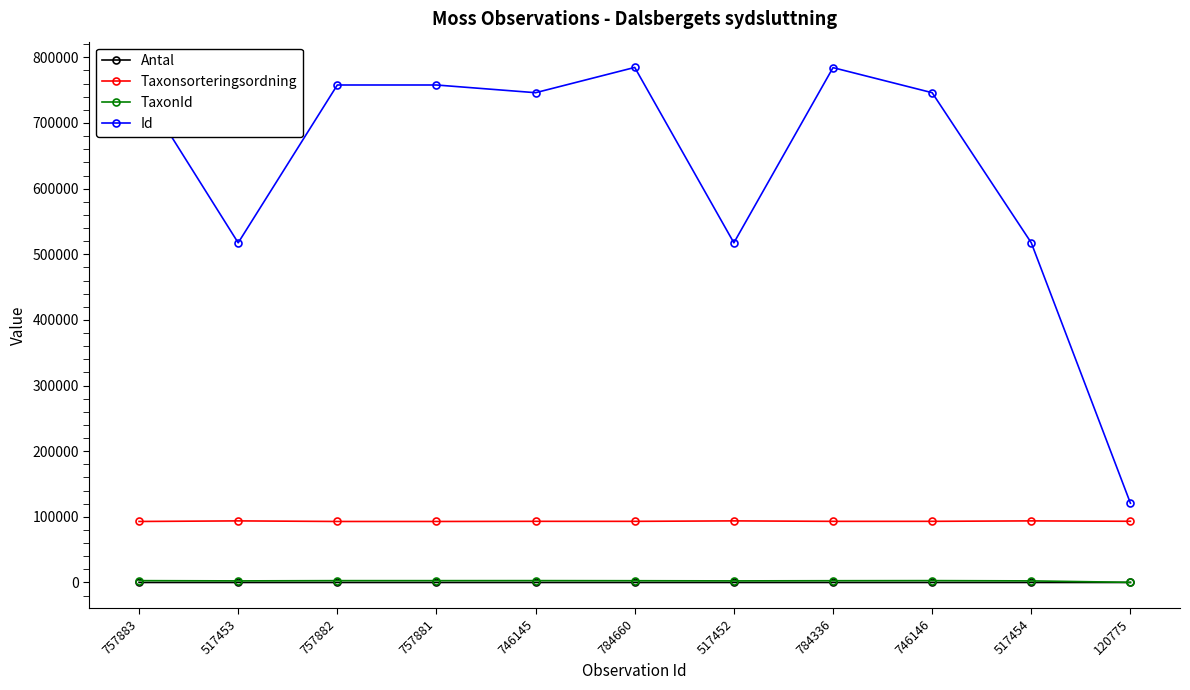

What are all the series names shown in the legend?

Antal, Taxonsorteringsordning, TaxonId, Id